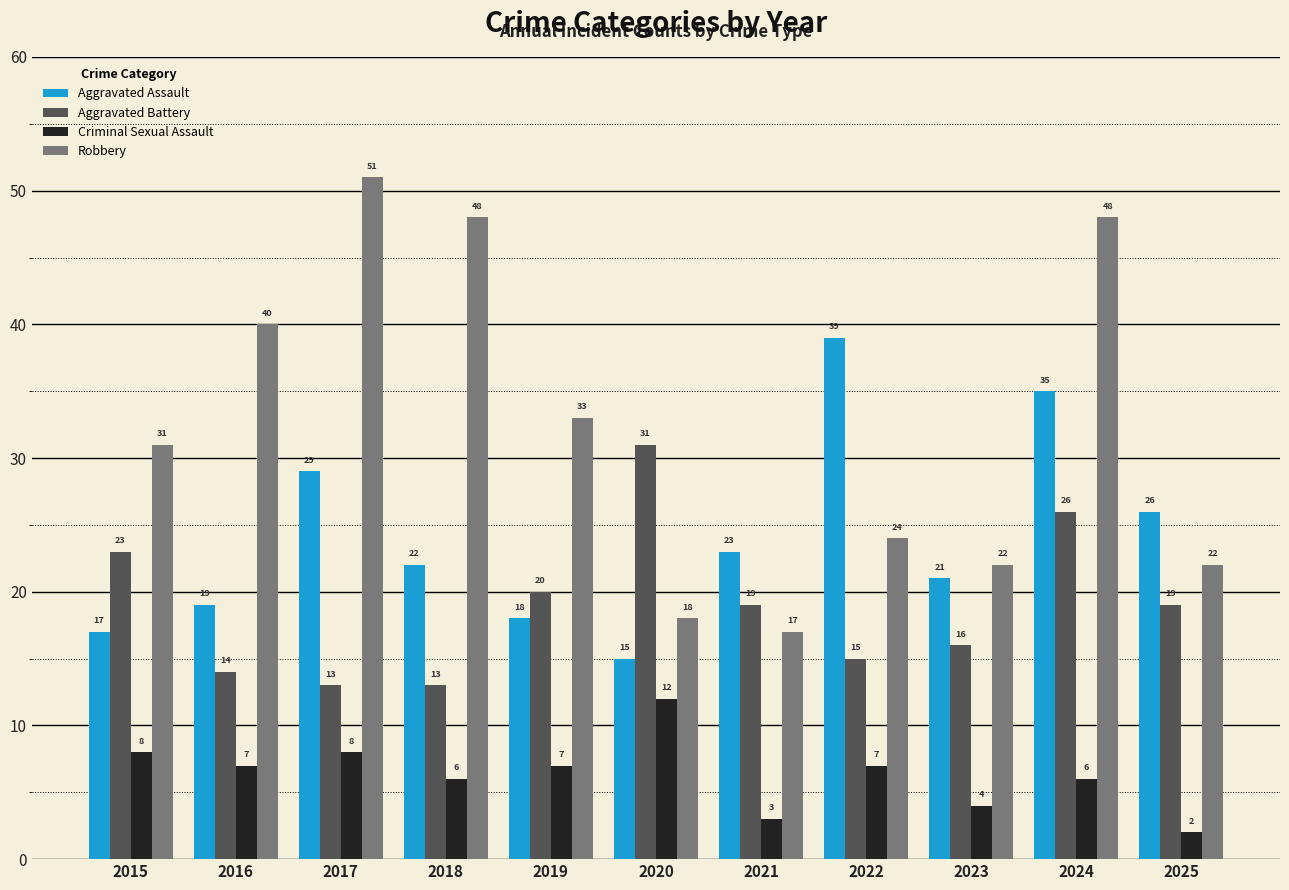

The Robbery series shows 18 at 2020. True or false?

True